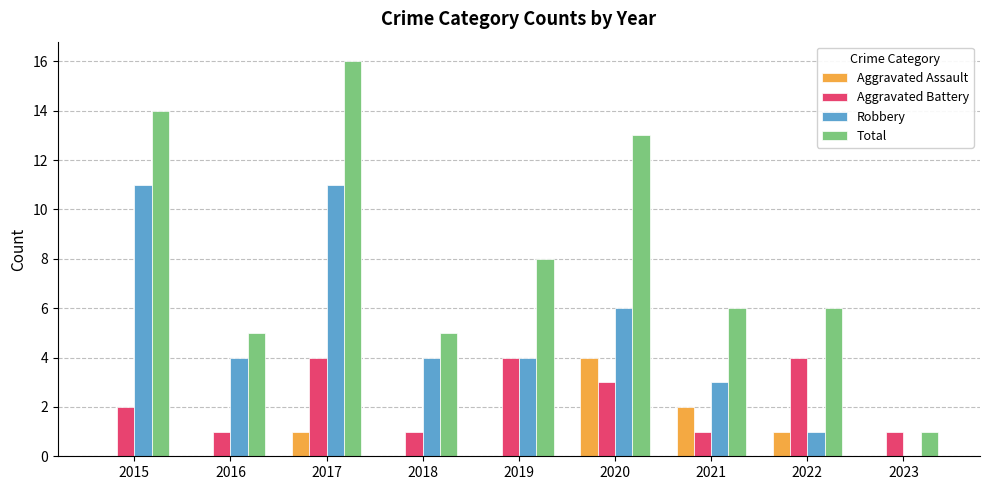

What are all the series names shown in the legend?

Aggravated Assault, Aggravated Battery, Robbery, Total